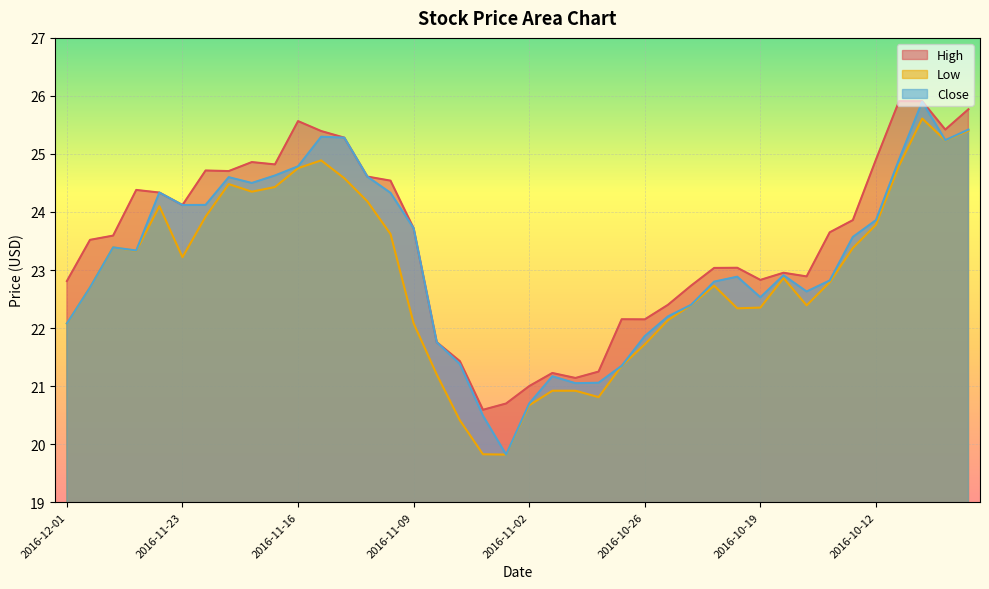

At which label does Close first exceed 23?

2016-11-29